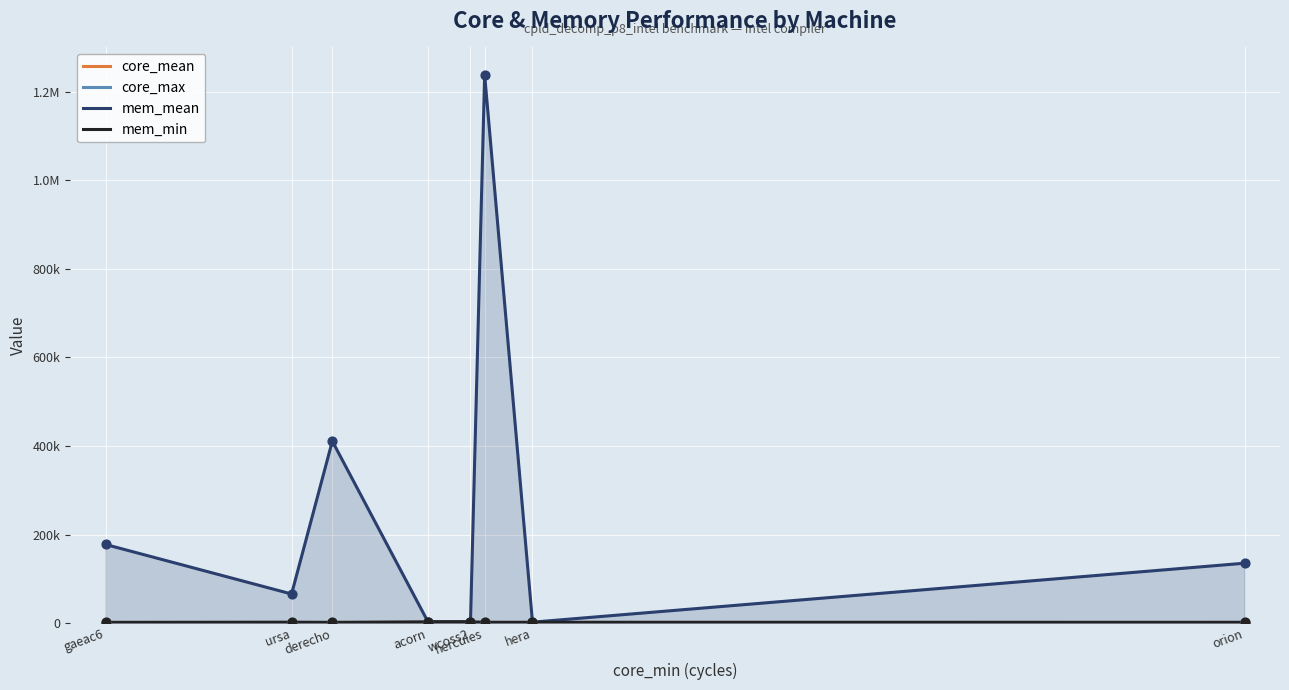

Is the value of core_mean at hercules greater than the value of mem_min at hercules?

No